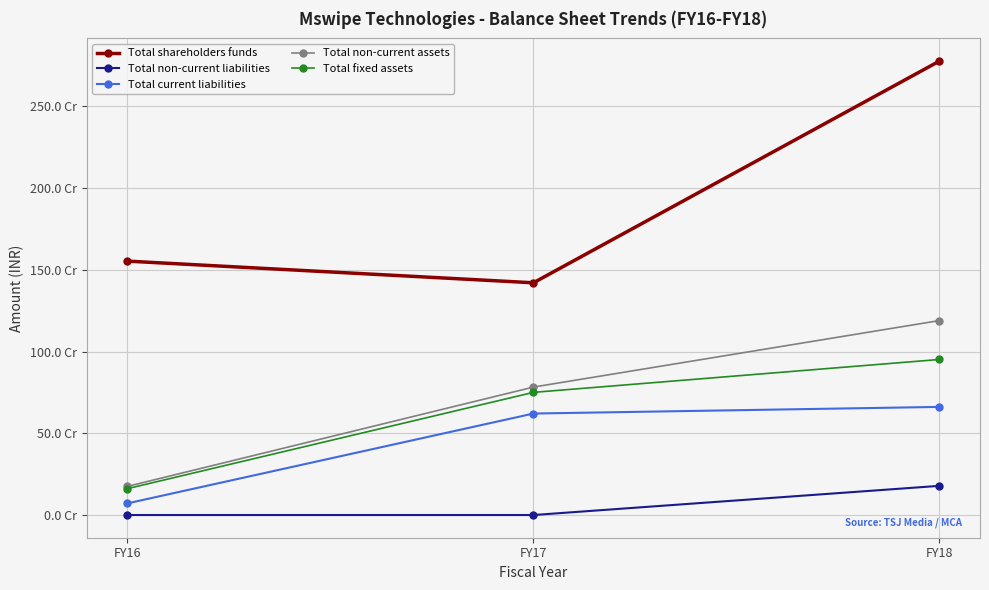

Is it true that Total fixed assets equals 1683577911 at FY18?

False